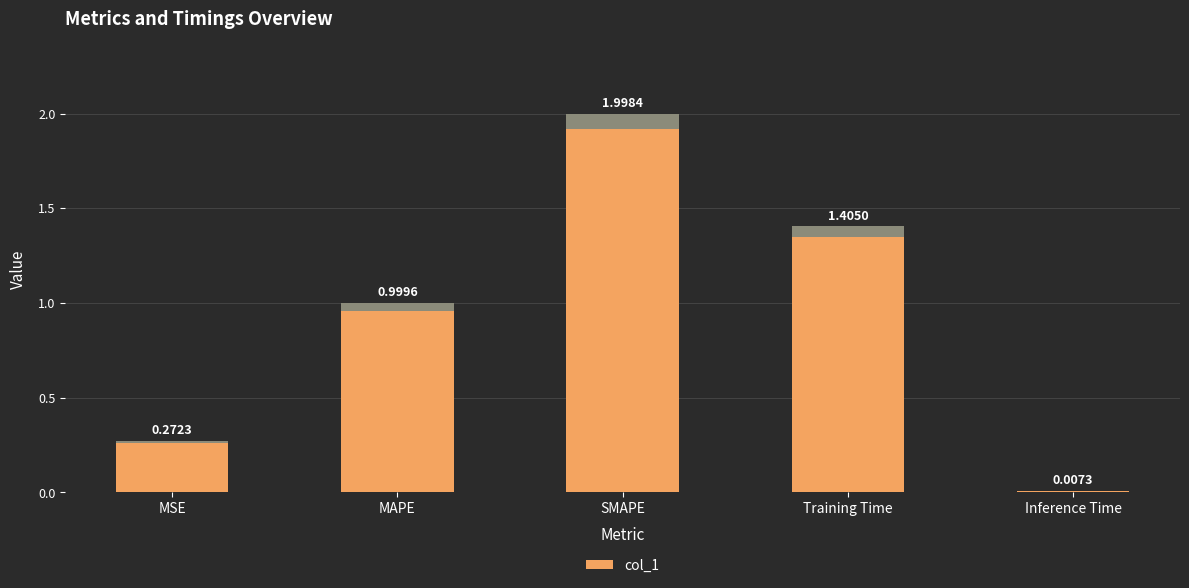

What is the change in value from MSE to SMAPE?

+1.7